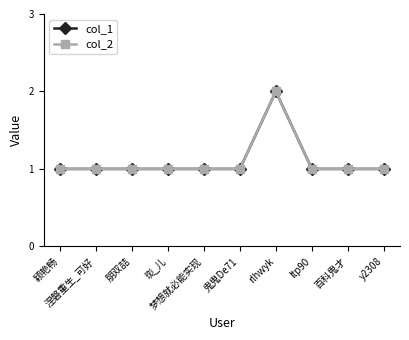

Is this an area chart (filled region under the line)?

No